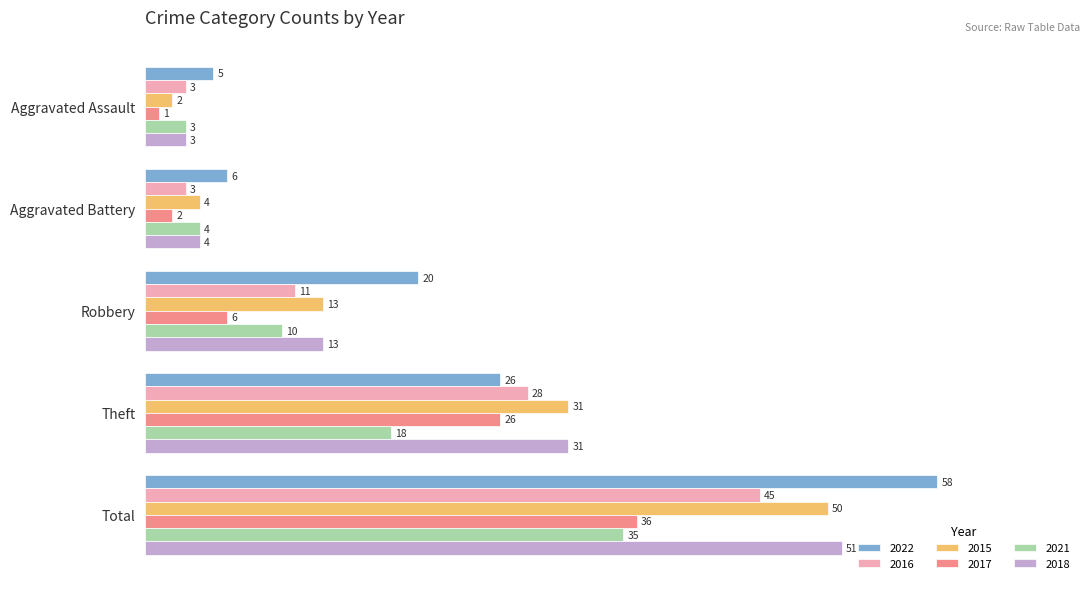

What value does the 2016 series have at Aggravated Battery, to the nearest 5?

5